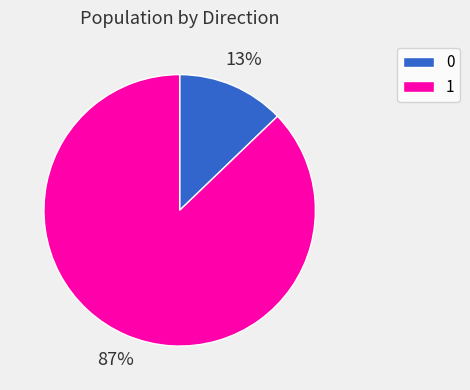

Combined, do 1 and 0 account for over 50%?

Yes